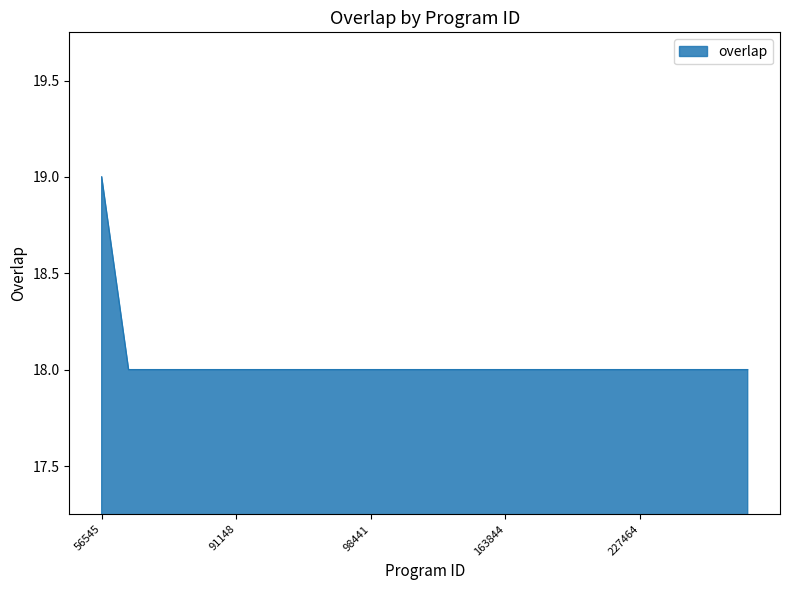

What is the maximum value shown in the chart?

19